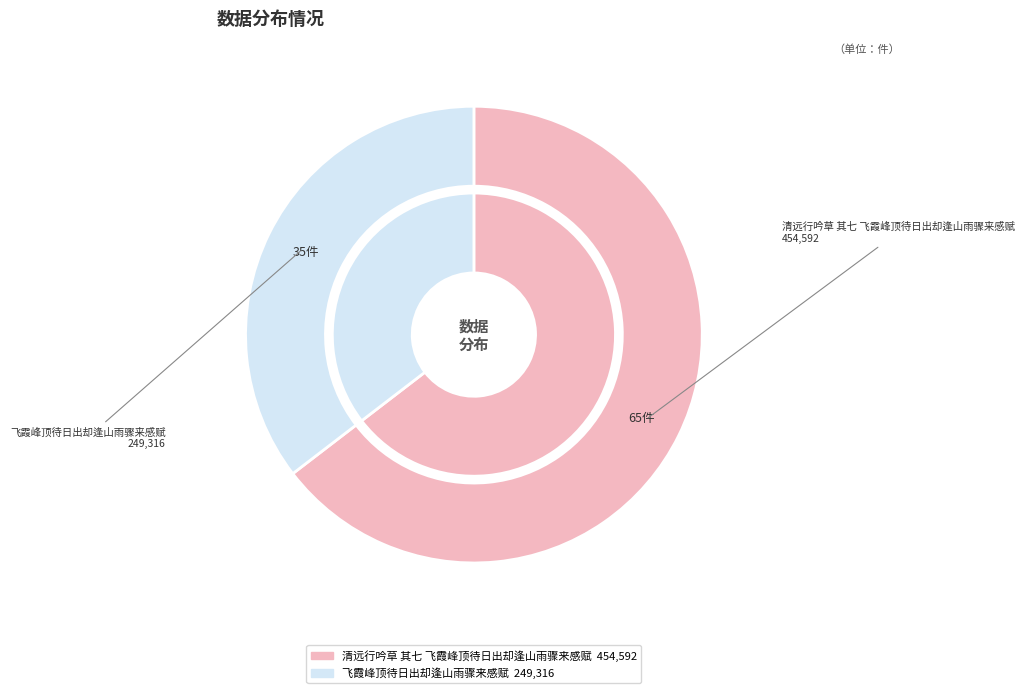

To the nearest percent, what is the difference between the largest and smallest slice percentages?

29%